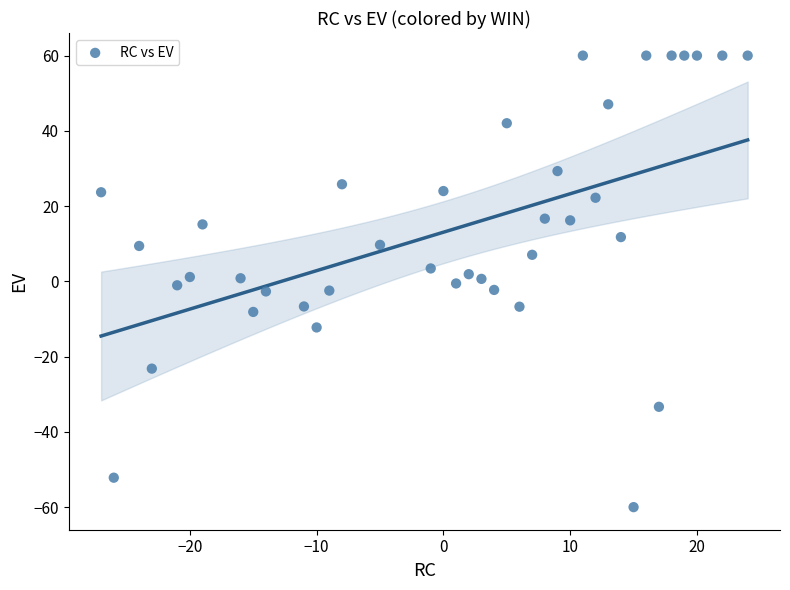

What is the range of Y values (max minus min)?

120.0